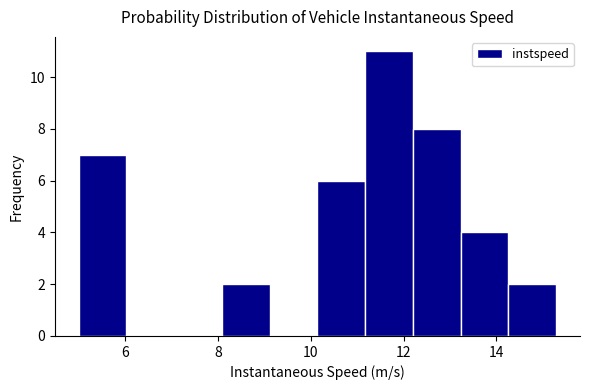

Which range on the x-axis has the tallest bar?

11.2 to 12.2